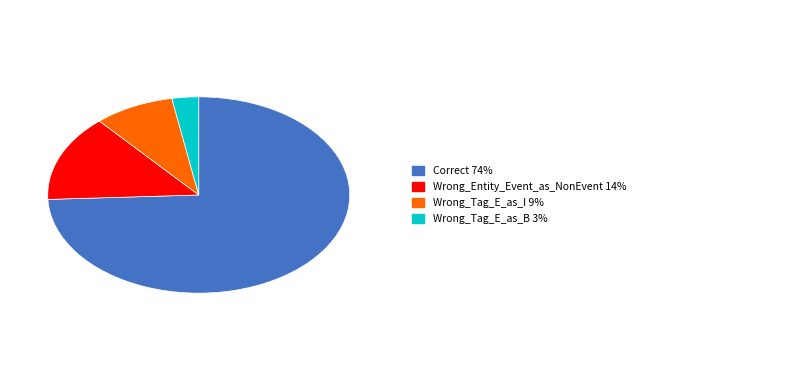

Does any single category account for the majority?

Yes